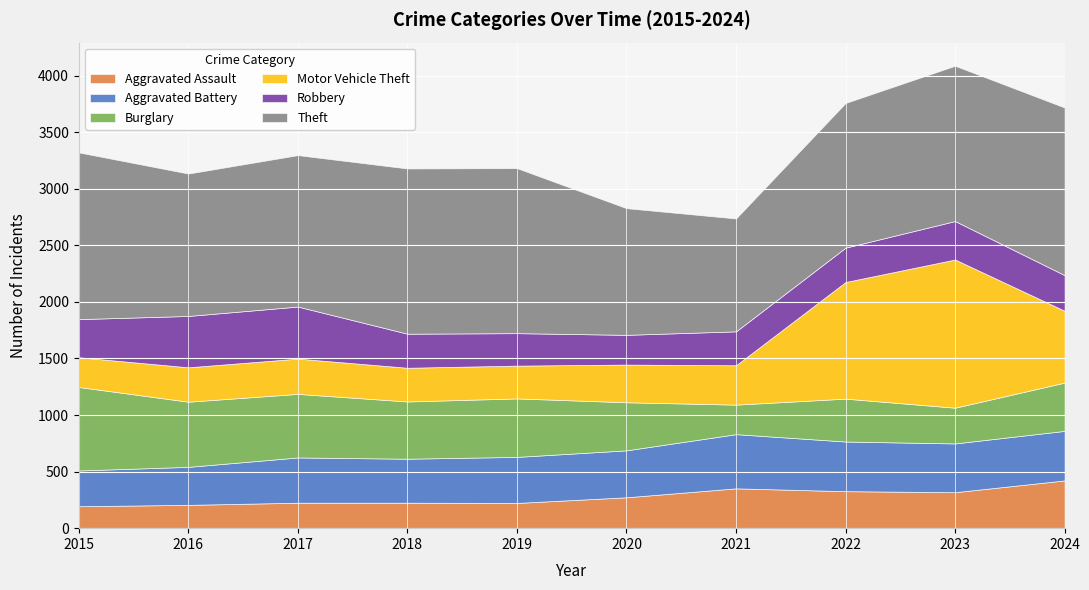

Rank the categories by Motor Vehicle Theft value from highest to lowest.

2023, 2022, 2024, 2021, 2020, 2017, 2016, 2018, 2019, 2015